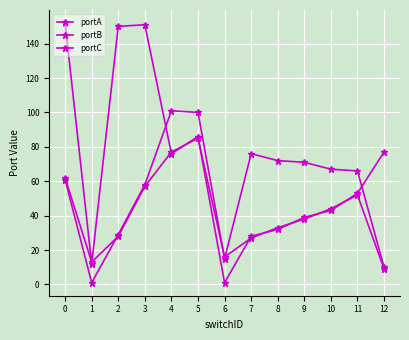

How many categories are shown in the chart?

13